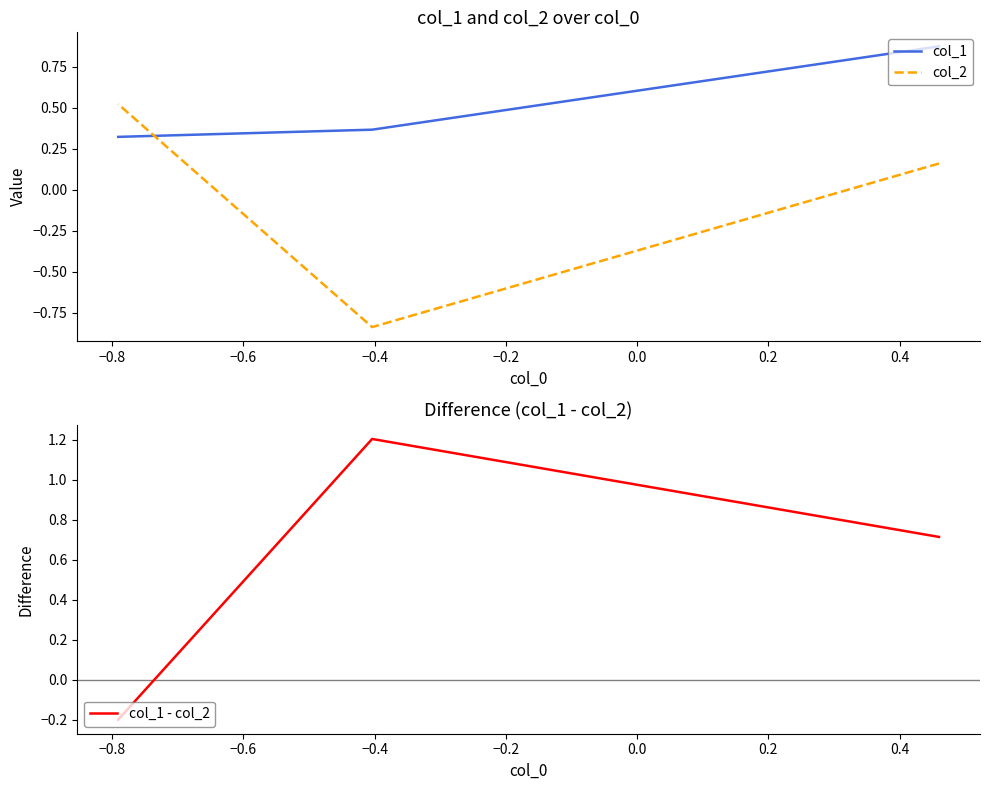

List the series in order of their peak value, lowest first.

col_2, col_1, col_1 - col_2